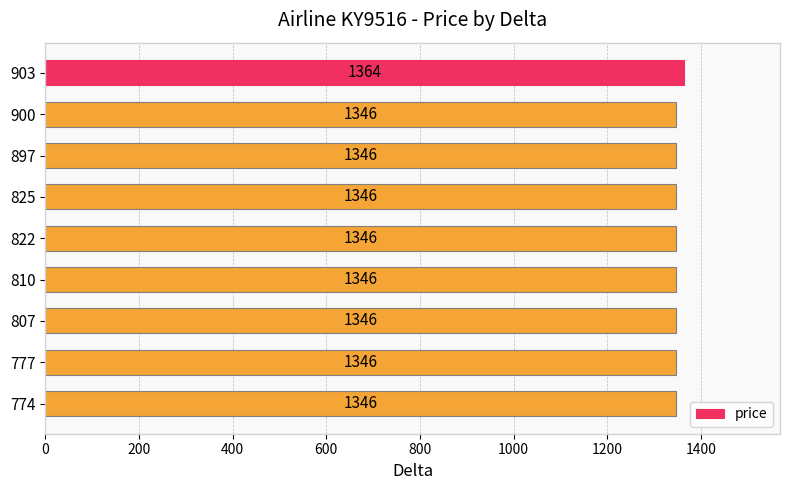

Approximately how many times larger is the value at 900 compared to 825?

1.0